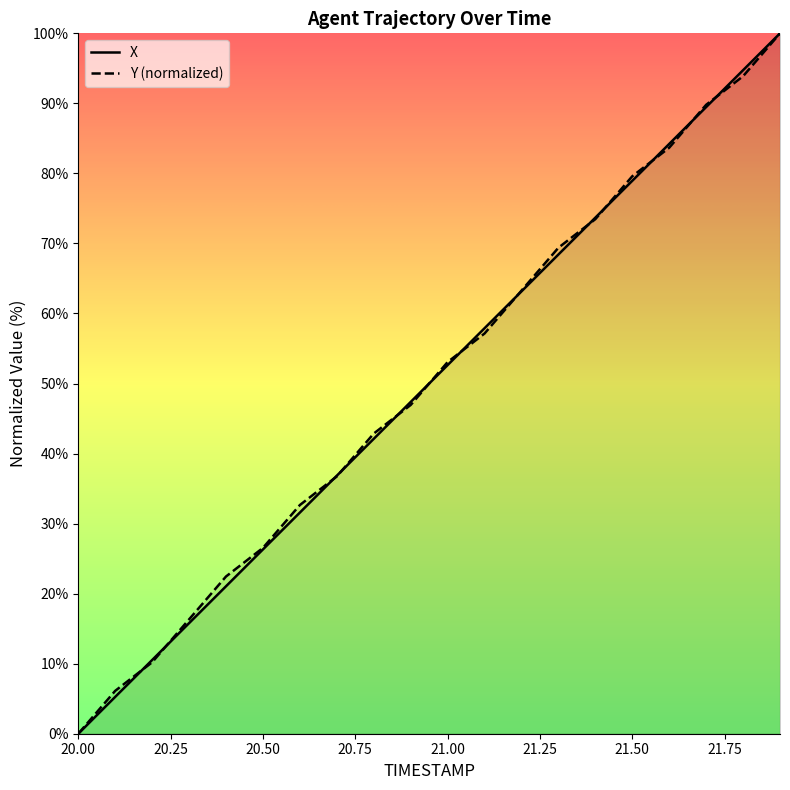

Is the value of X at 20.9 greater than the value of Y at 21.5?

No